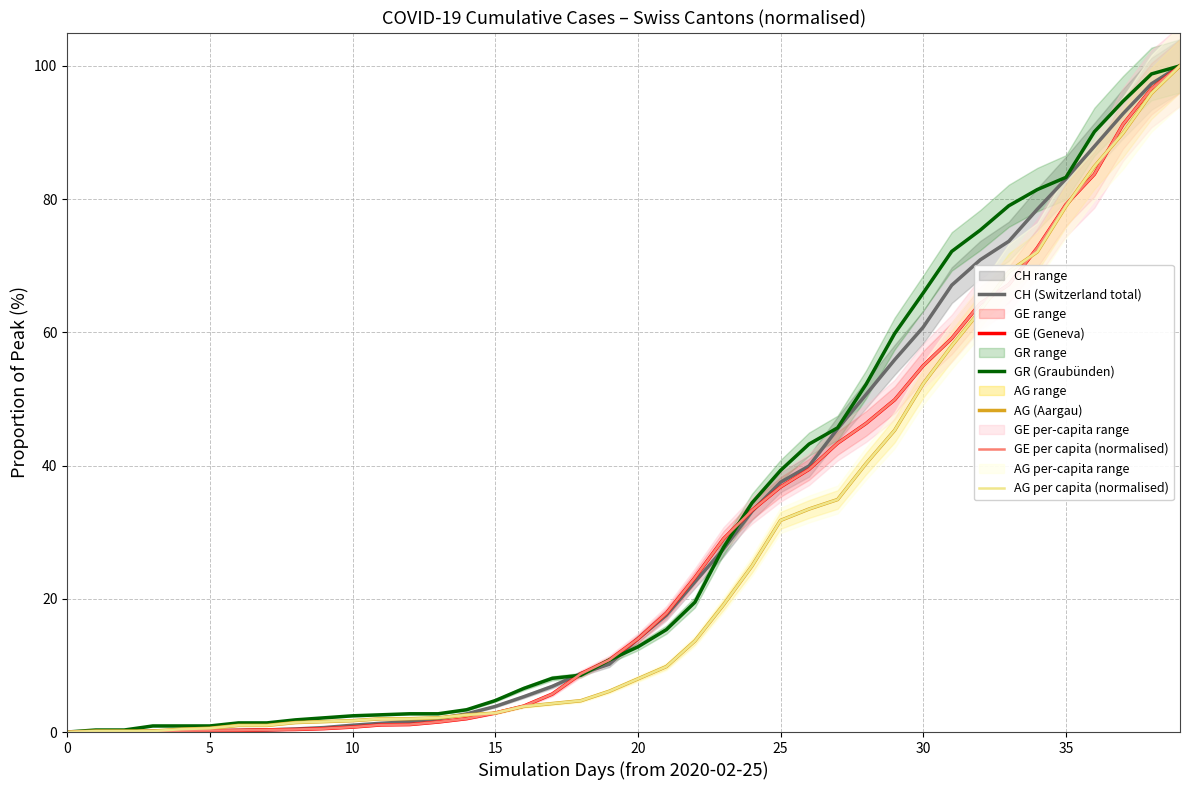

True or false: GR (Graubünden) has a value of 0.9 at 5.

True